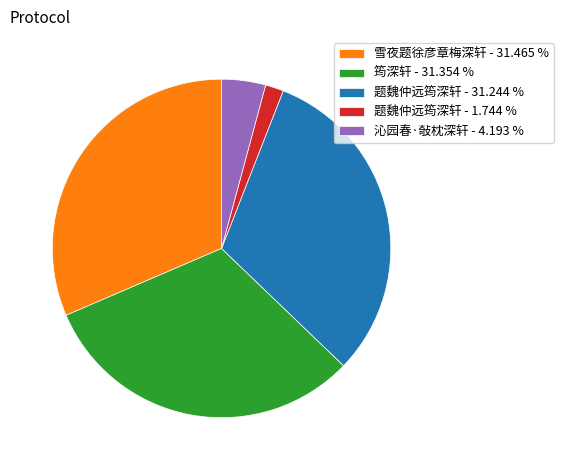

Does any single category account for the majority?

No